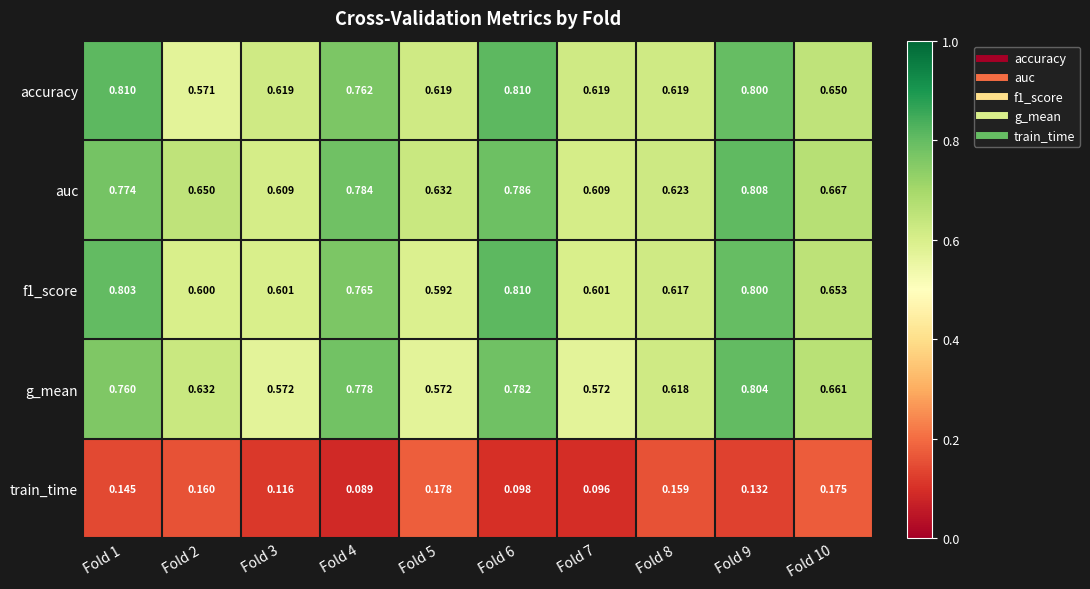

Which series has the widest spread of values?

accuracy